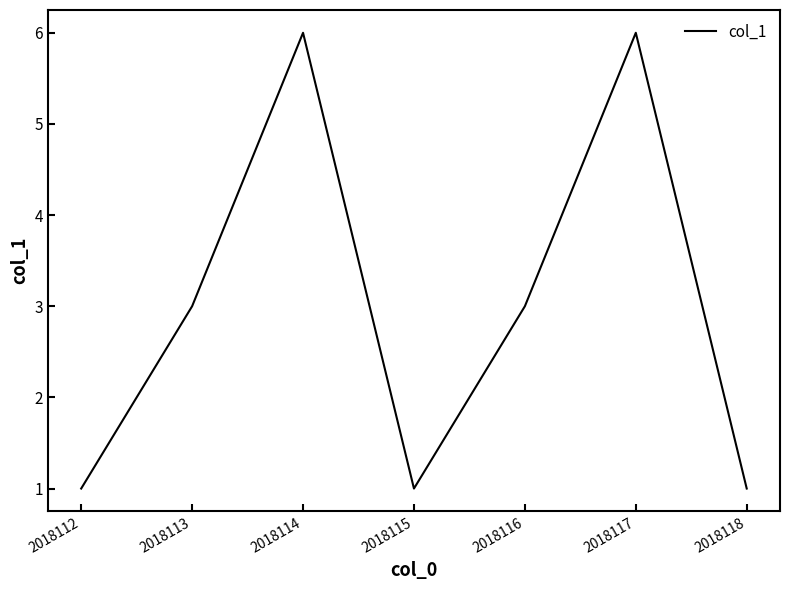

Where is the first local minimum?

2018115